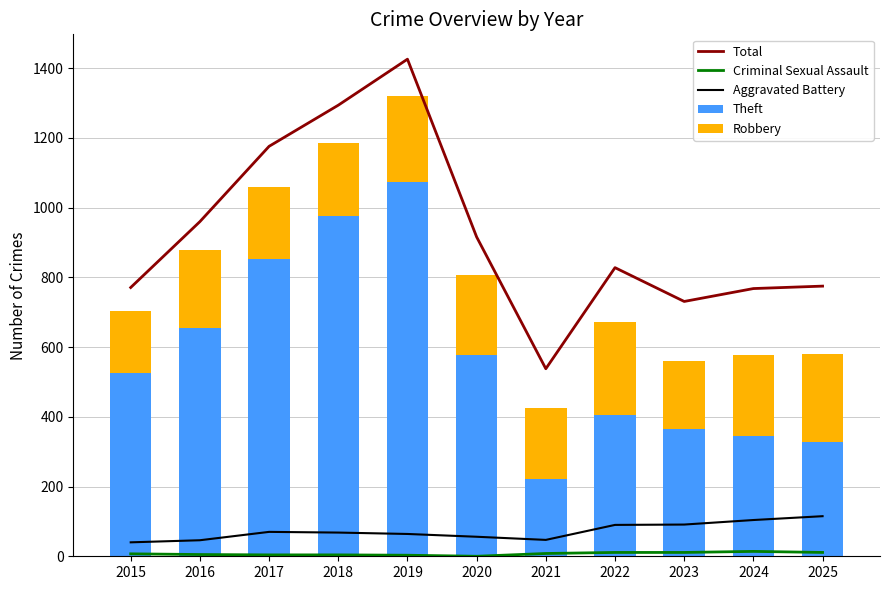

Which series has the largest range (max minus min)?

Total